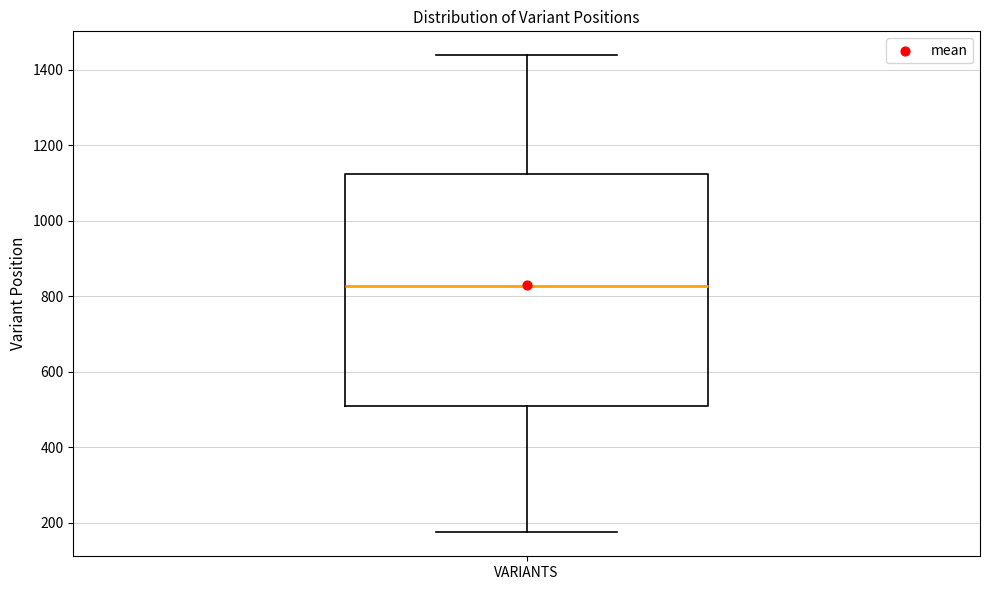

Where is the lower edge of the box for VARIANTS on the y-axis? The values are not printed on the chart, so give them approximately, as read against the axis.

500